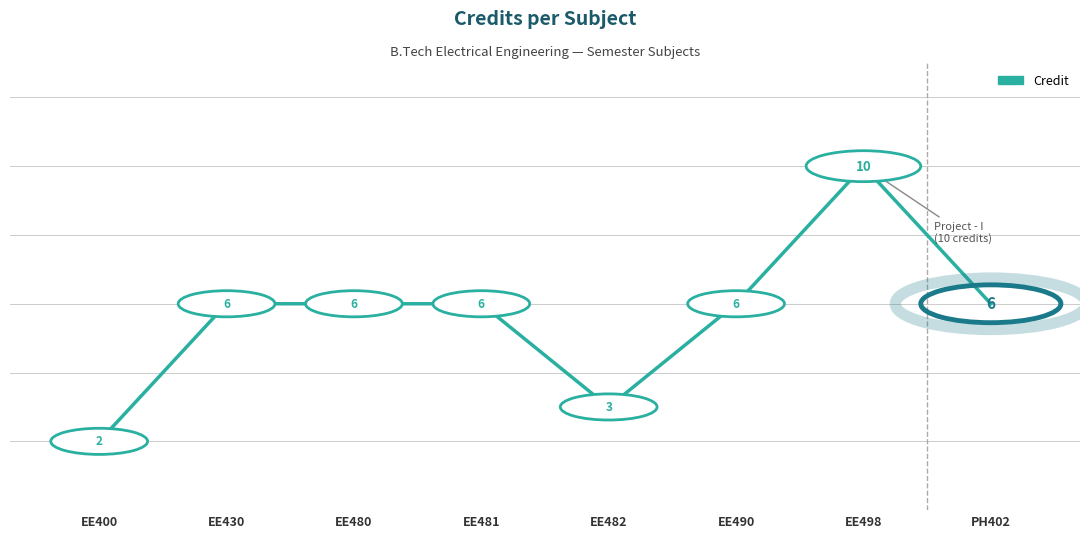

Count the values in the range 6 to 7.

5